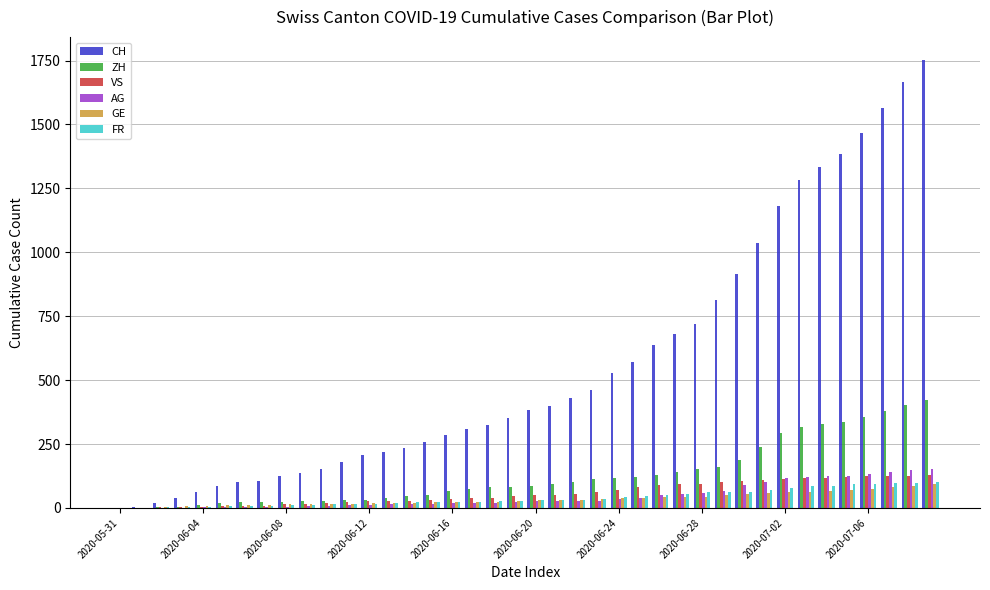

What is the sum of all CH values?

22410